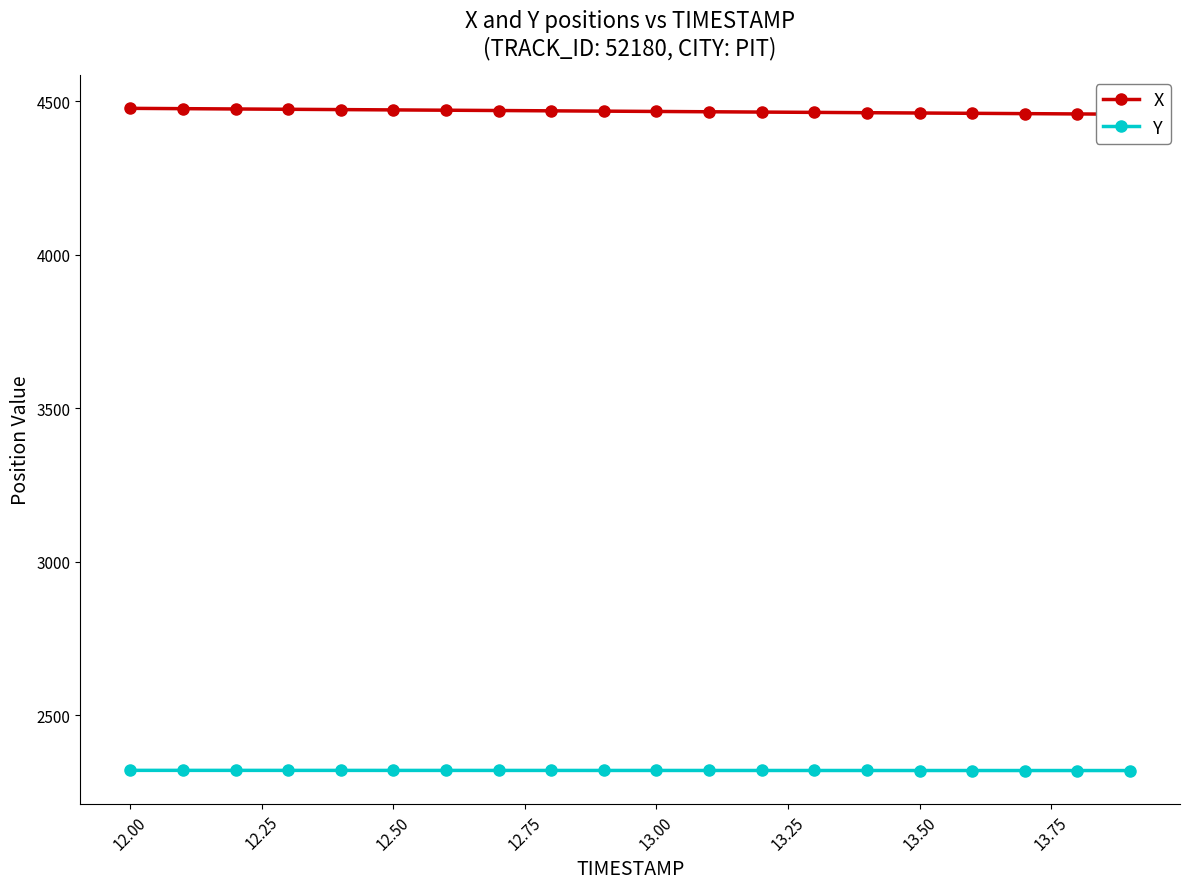

Which series has the largest total across all categories?

X